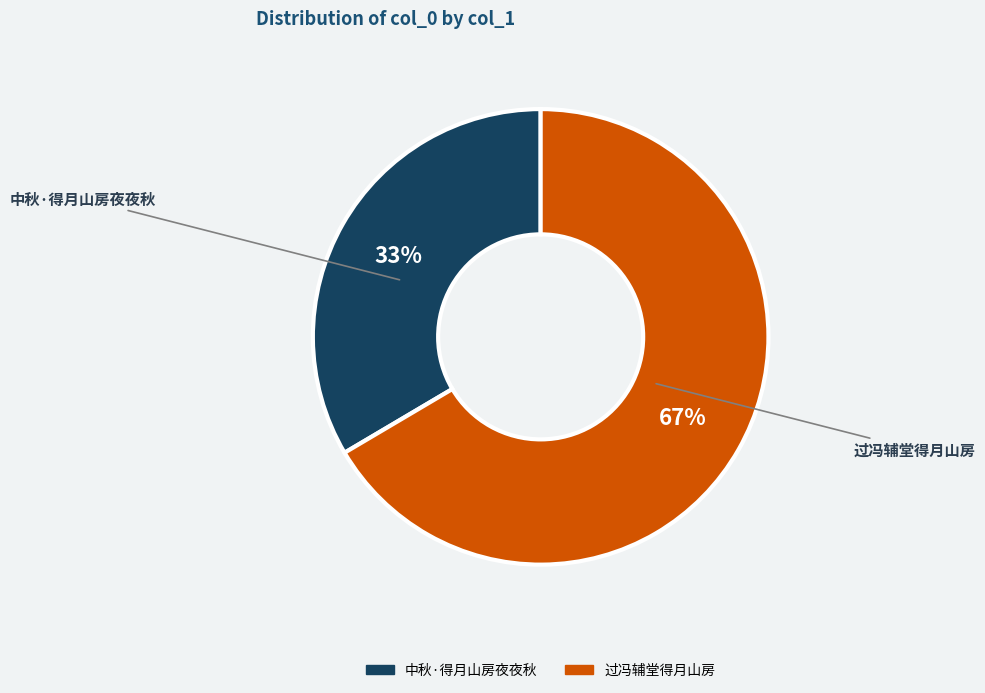

Combined, do 过冯辅堂得月山房 and 中秋·得月山房夜夜秋 account for over 50%?

Yes